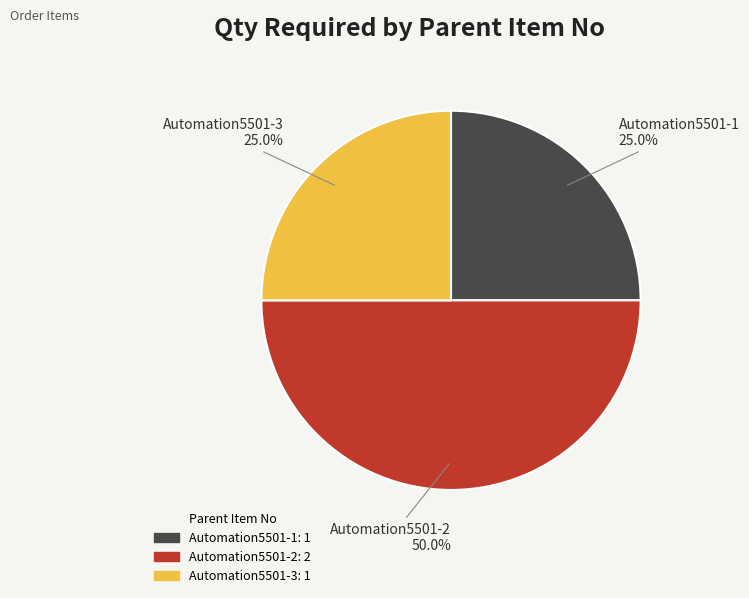

What percentage is NOT represented by Automation5501-1?

75.0%